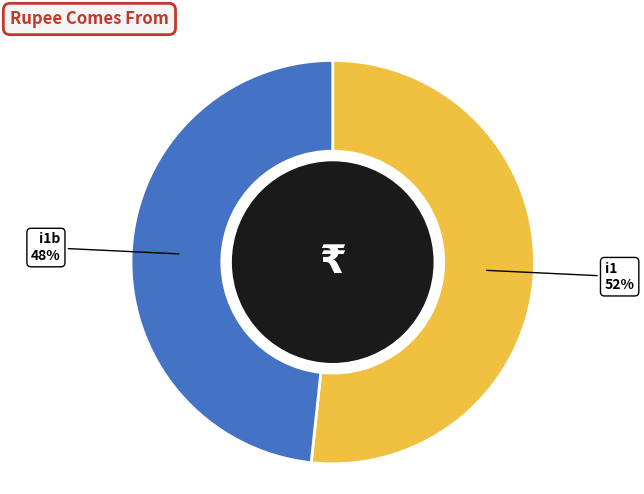

To the nearest percent, what portion does i1 represent?

52%